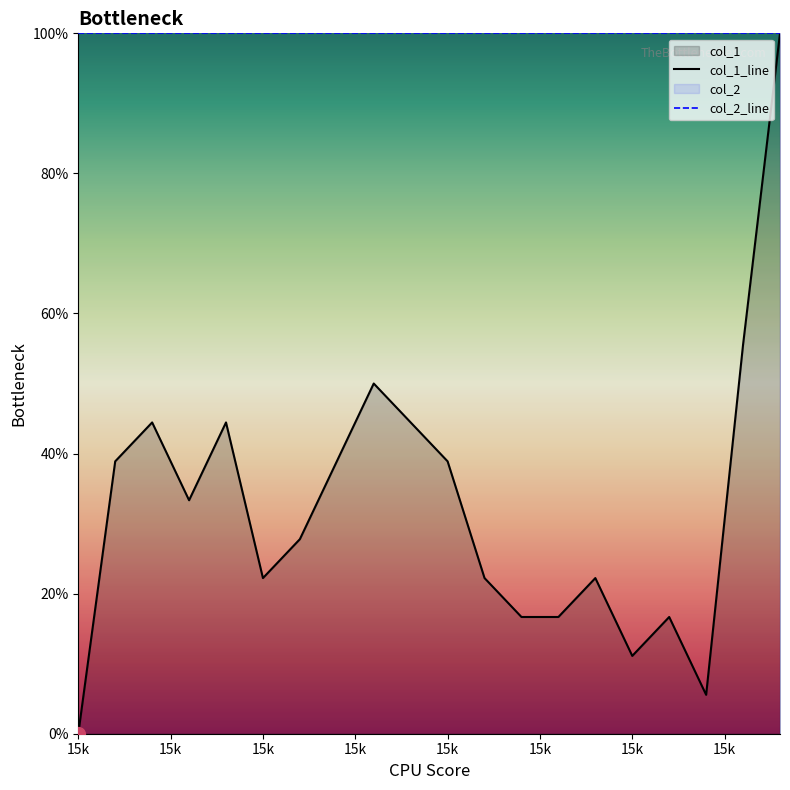

Reading left to right, extract all data points from this chart.

col_1_line: 0.0	38.9	44.4	33.3	44.4	22.2	27.8	38.9	50.0	44.4	38.9	22.2	16.7	16.7	22.2	11.1	16.7	5.6	55.6	100.0
col_2_line: 100.0	100.0	100.0	100.0	100.0	100.0	100.0	100.0	100.0	100.0	100.0	100.0	100.0	100.0	100.0	100.0	100.0	100.0	100.0	100.0